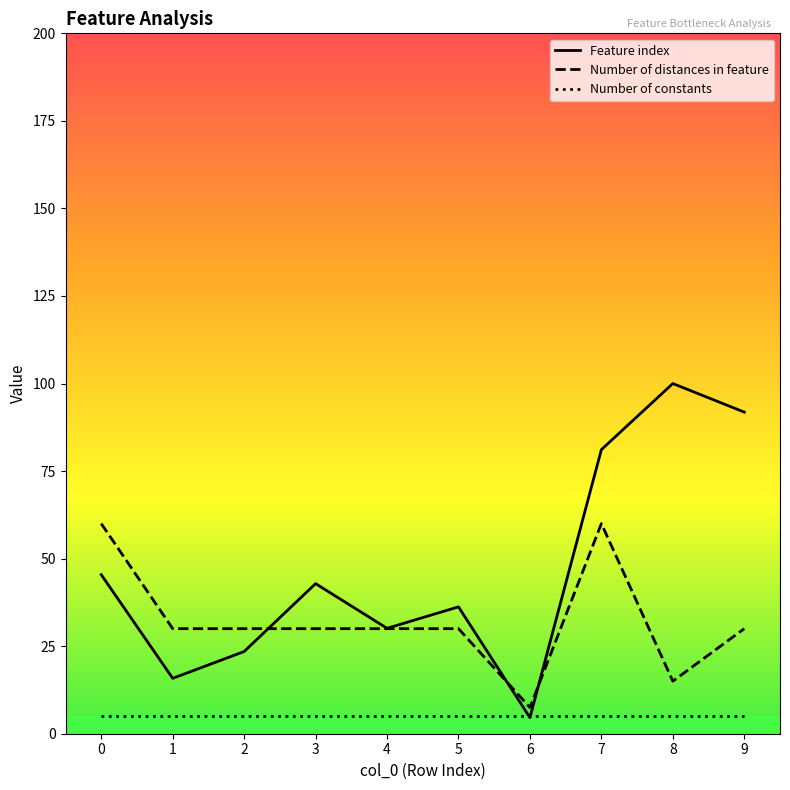

At which category does Feature index reach its first local valley?

1